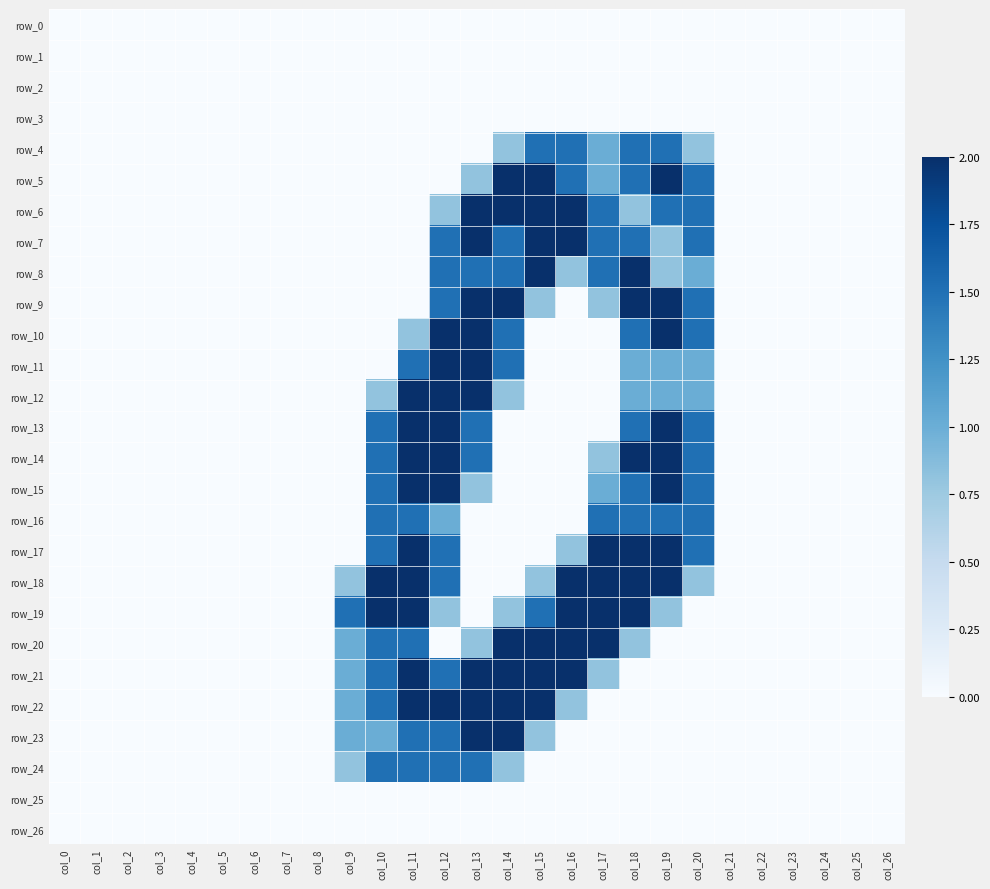

Is the value of row_2 at col_21 greater than the value of row_13 at col_3?

No